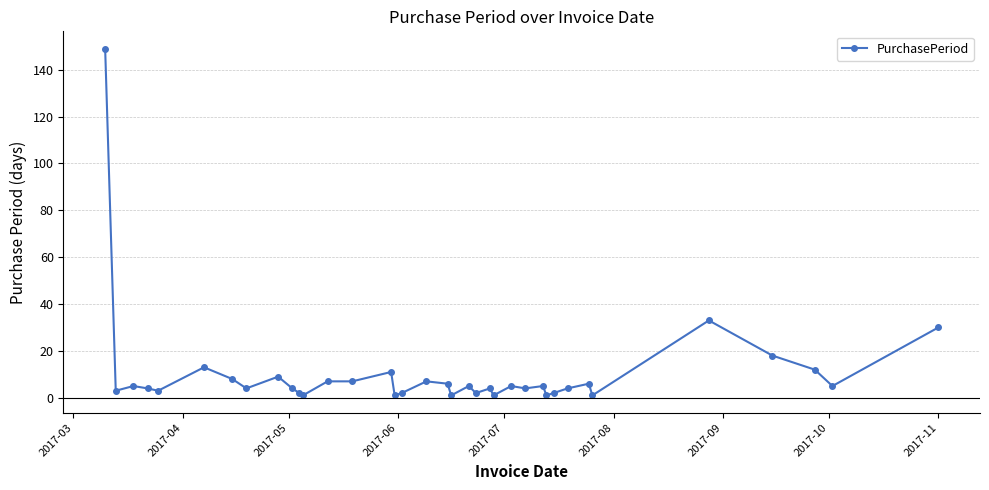

Reading left to right, transcribe all the data shown in this chart.

149	3	5	4	3	13	8	4	9	4	2	1	7	7	11	1	2	7	6	1	5	2	4	1	5	4	5	1	2	4	6	1	33	18	12	5	30